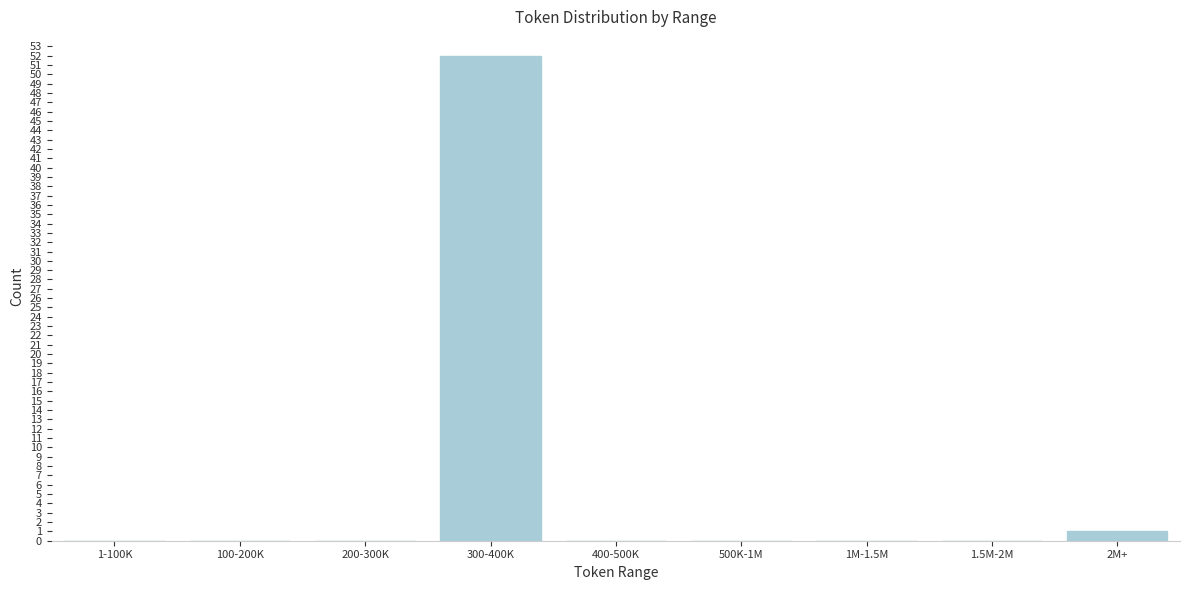

Reading left to right, transcribe all the data shown in this chart.

1-100K=0	100-200K=0	200-300K=0	300-400K=52	400-500K=0	500K-1M=0	1M-1.5M=0	1.5M-2M=0	2M+=1